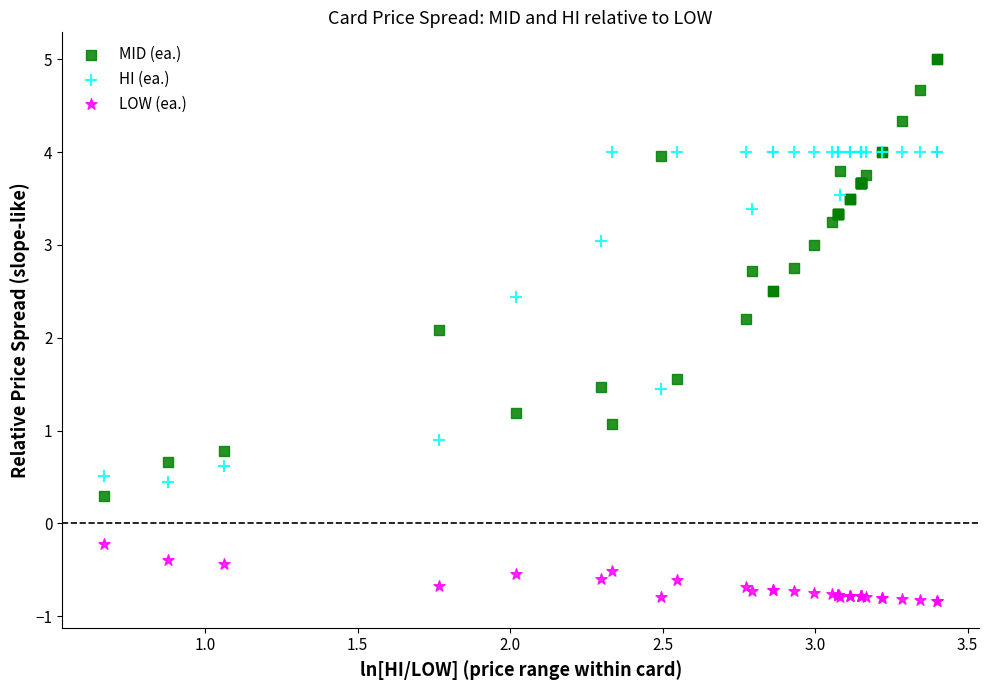

What is the X range (max minus min) for the scatter plot?

2.7